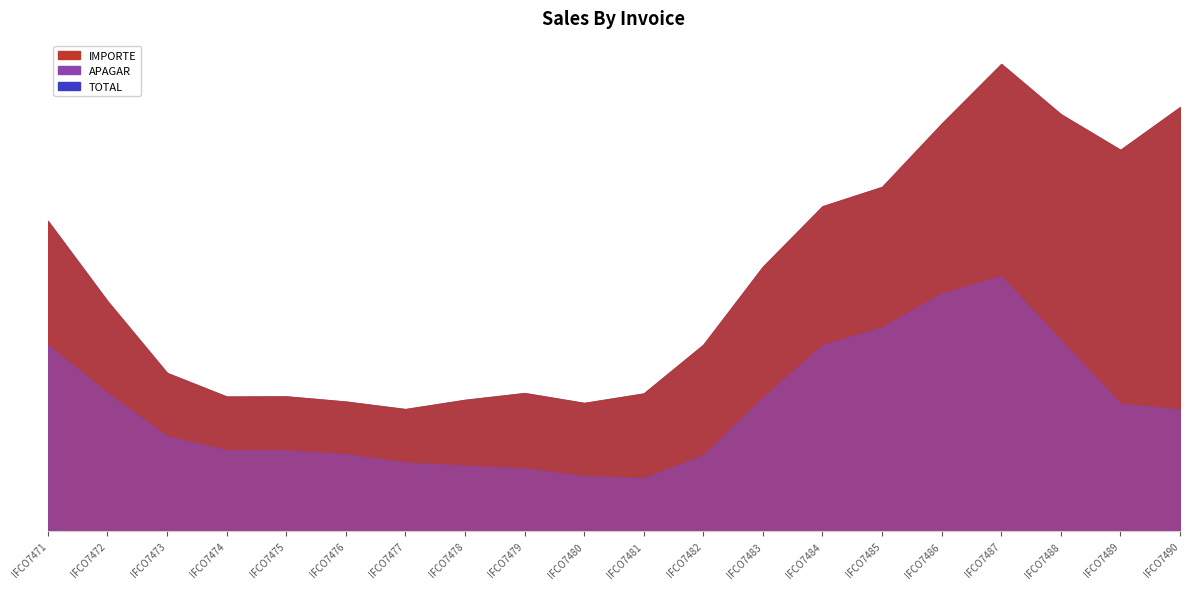

Which series changed the most between IFCO7474 and IFCO7482?

IMPORTE